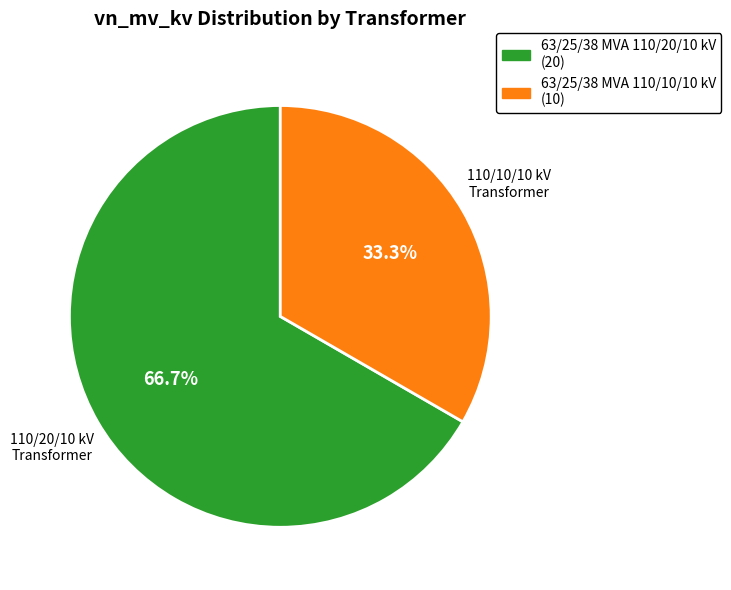

Which slice is the smallest?

63/25/38 MVA 110/10/10 kV